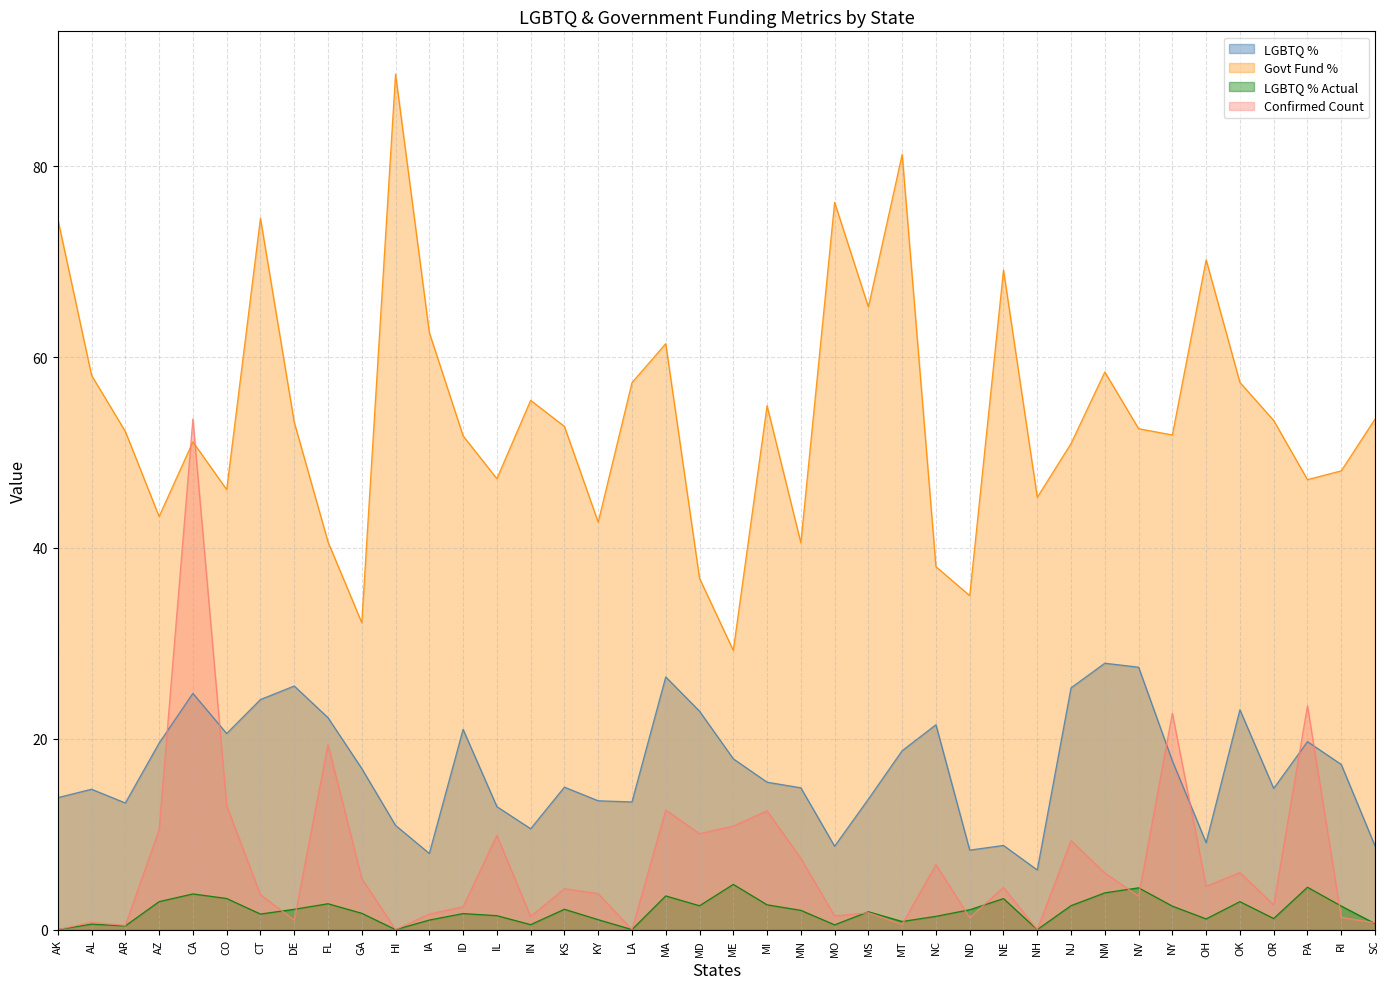

Where does the perc_confirmed series first go above 4?

AZ